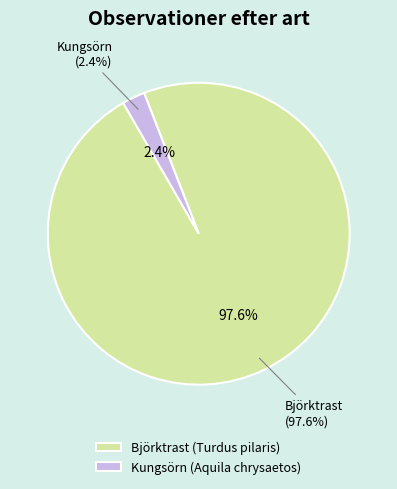

Which slice is the smallest?

Kungsörn (Aquila chrysaetos)